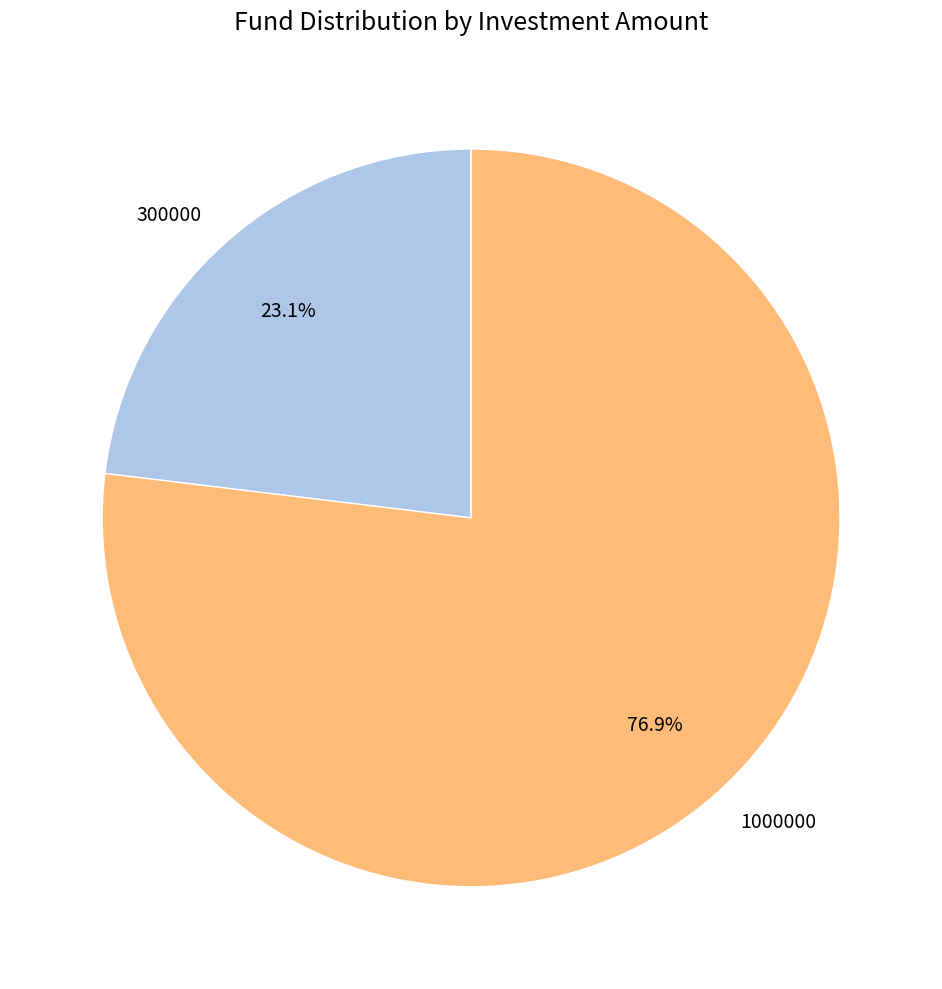

Approximately how many times larger is the value at 1000000 compared to 300000?

3.3